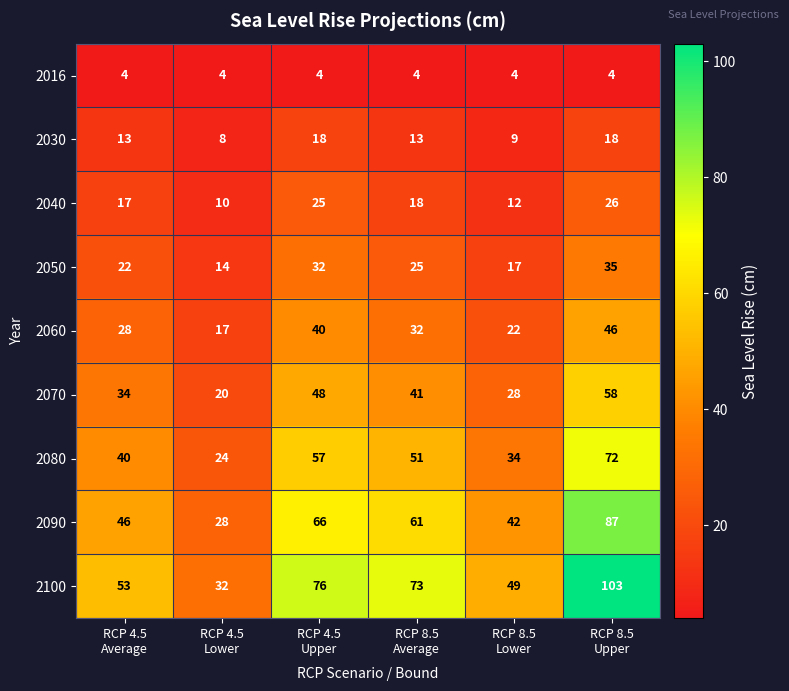

Which series has the largest range (max minus min)?

2100